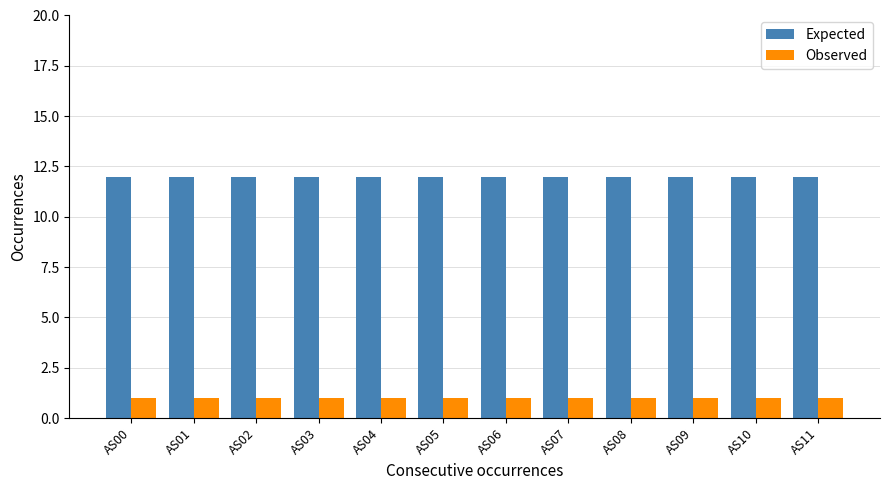

What is the difference between the highest and lowest values at AS03?

11